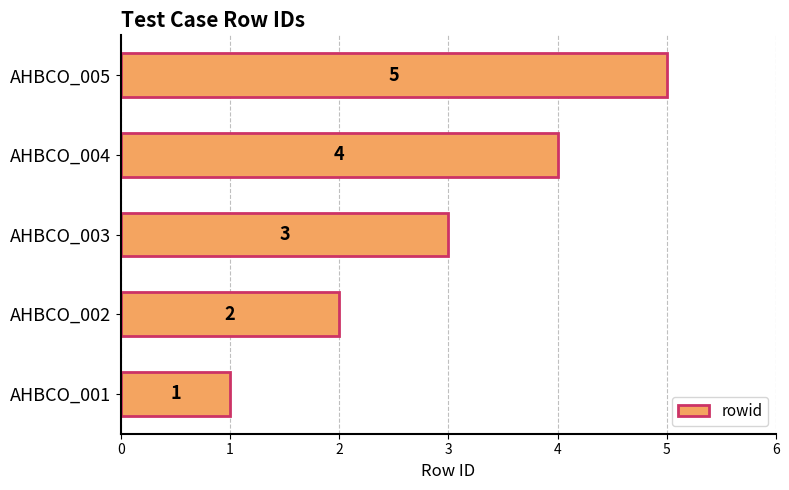

What is the sum of all values?

15